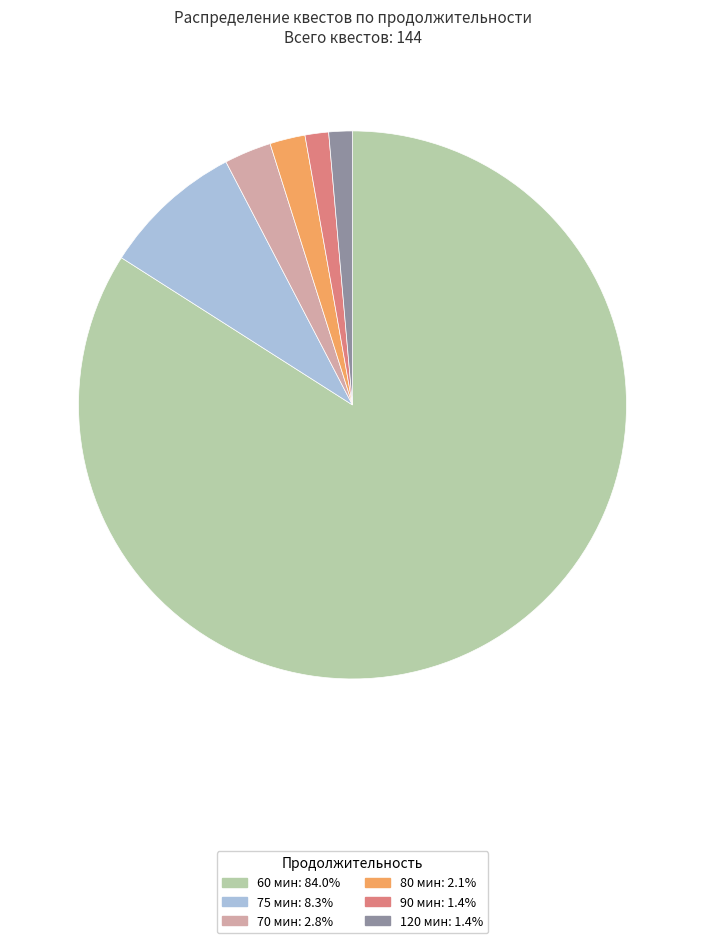

True or false: 75 мин accounts for 15% of the total.

False